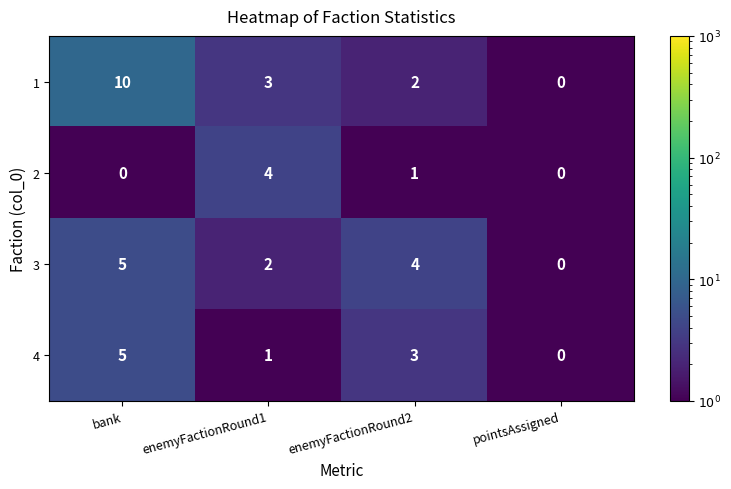

What is the average value of the 3 series?

3